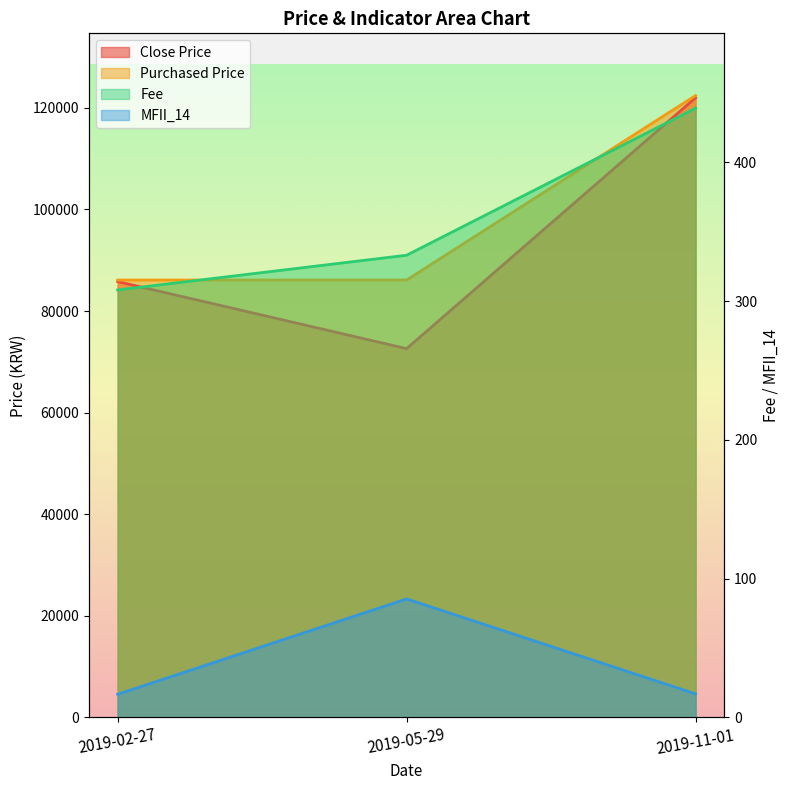

Which has a higher value, 2019-11-01 or 2019-05-29?

2019-11-01